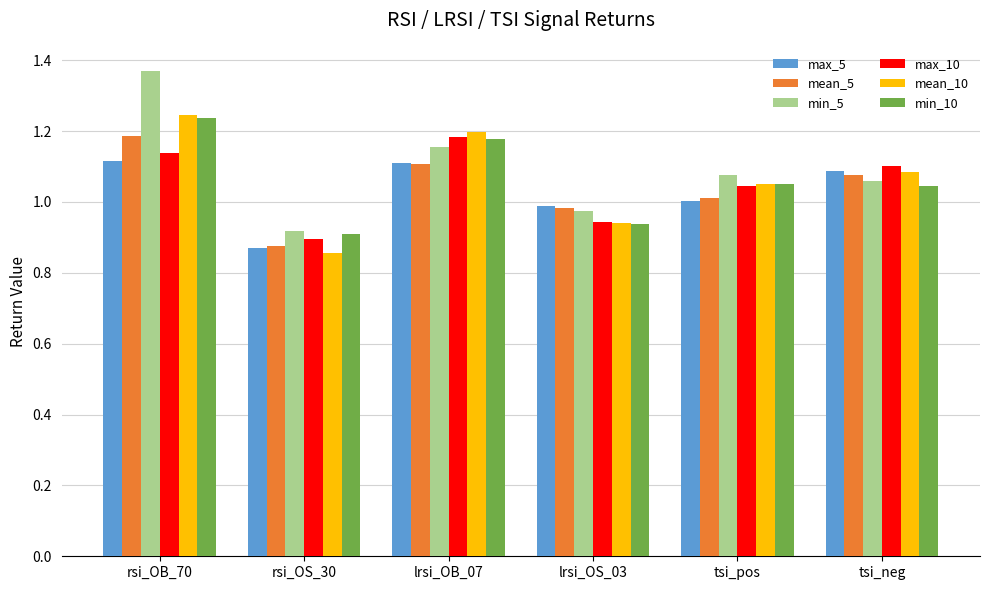

List the labels in order of mean_5 value, largest first.

rsi_OB_70, lrsi_OB_07, tsi_neg, tsi_pos, lrsi_OS_03, rsi_OS_30